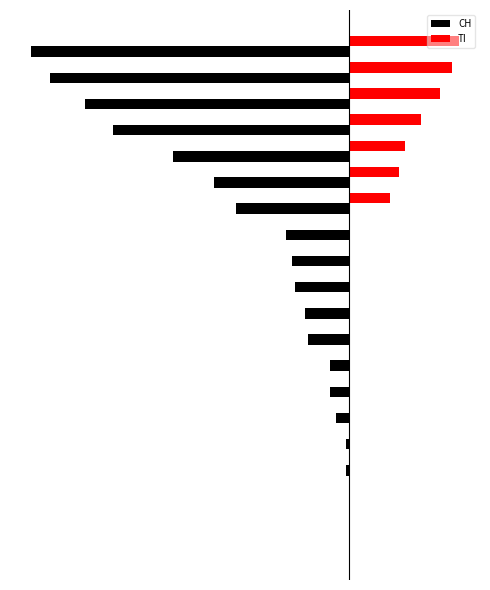

What are all the series names shown in the legend?

CH, TI